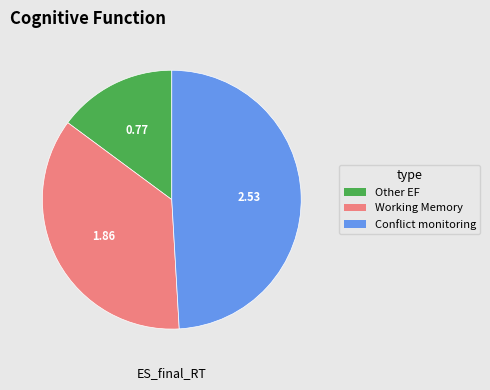

Does Other EF represent more than half of the total?

No